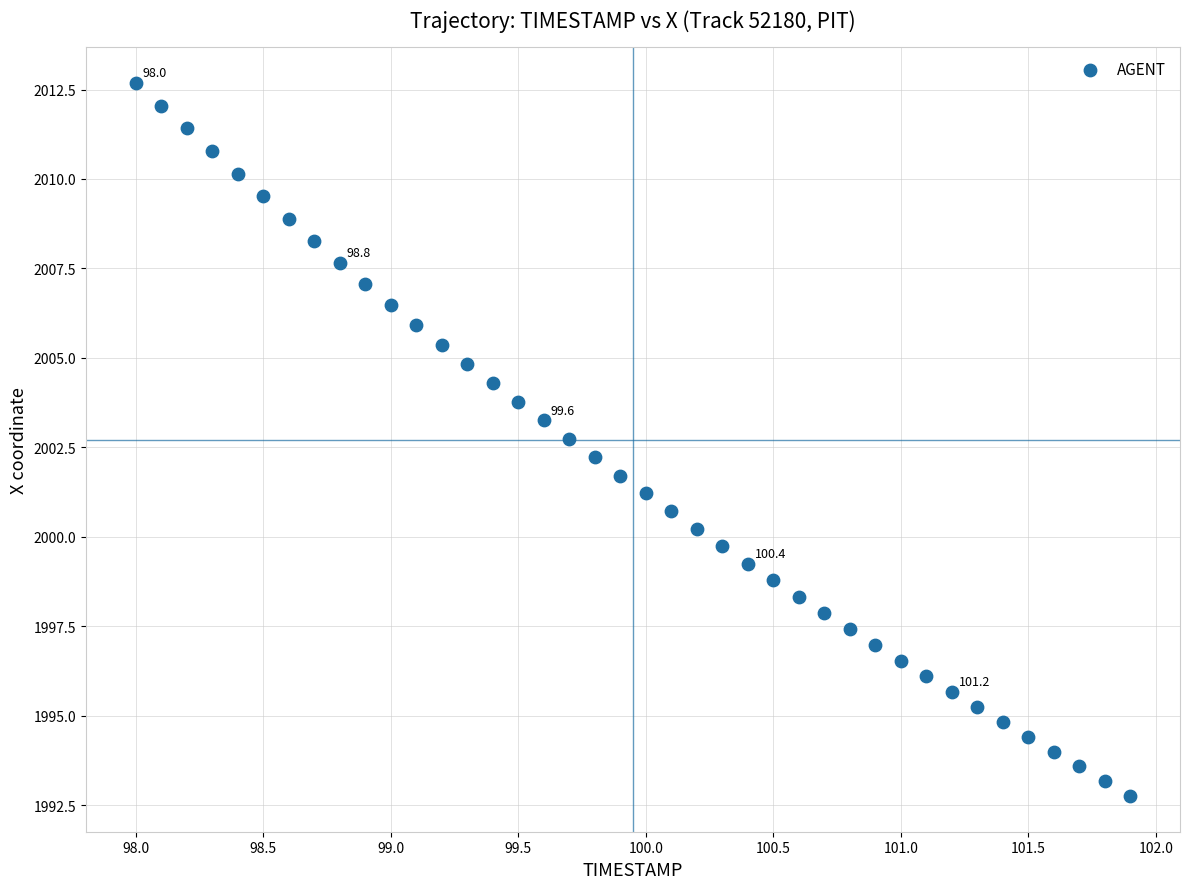

What is the range of Y values (max minus min)?

19.9